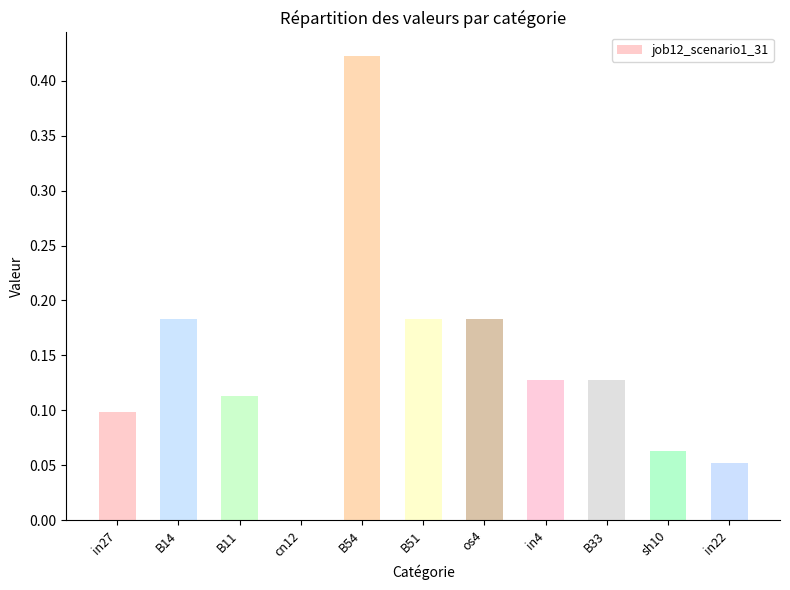

What is the sum of all values?

1.6